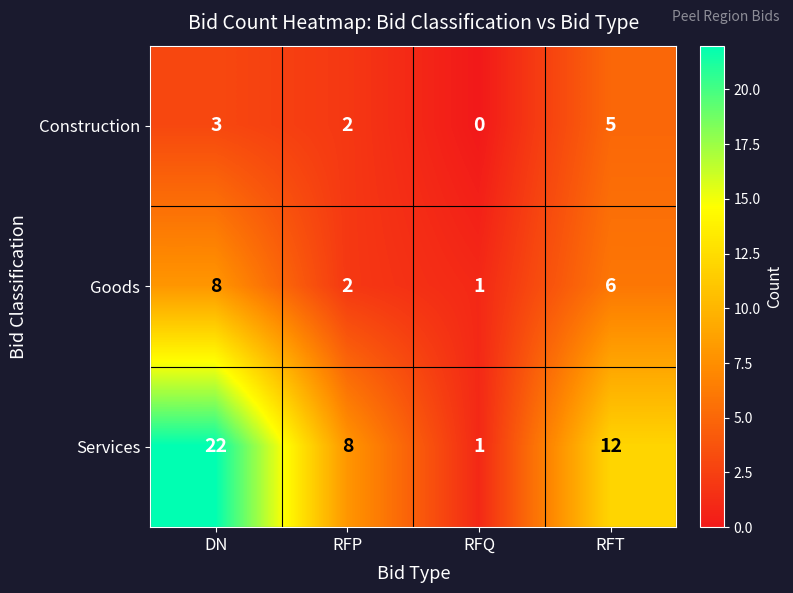

What is the average value of the Services series?

11